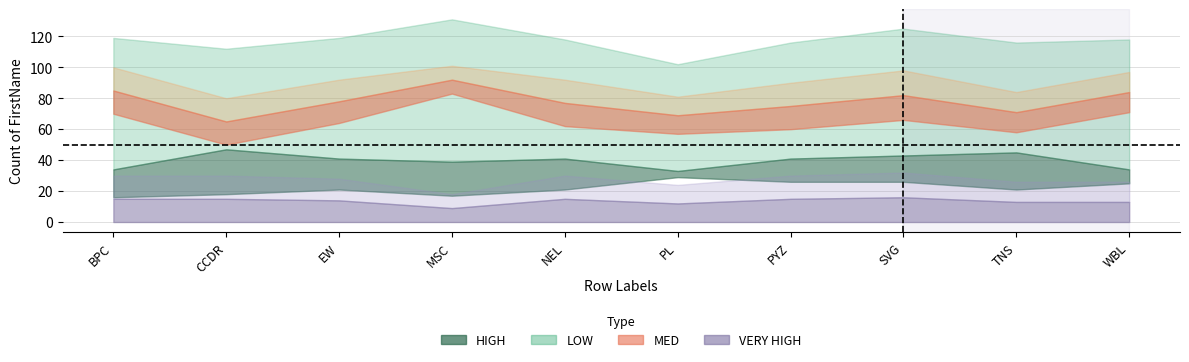

What are all the series names shown in the legend?

HIGH, LOW, MED, VERY HIGH